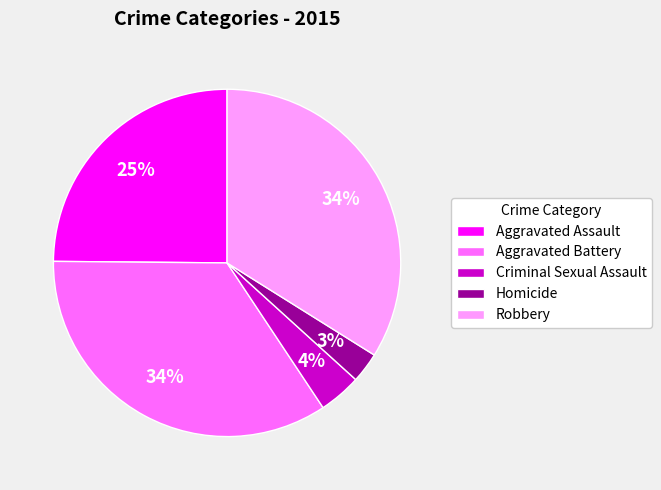

The Aggravated Assault slice represents 38% of the pie. True or false?

False